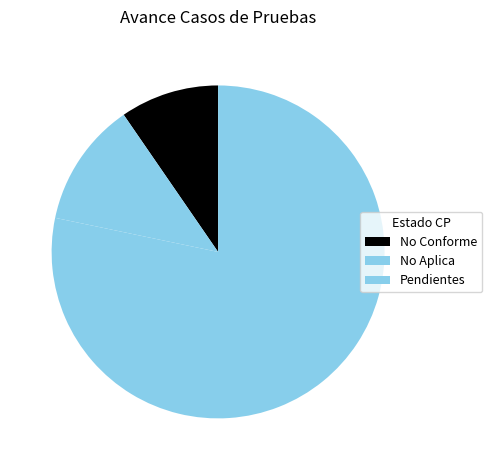

Count the number of slices in the pie.

3